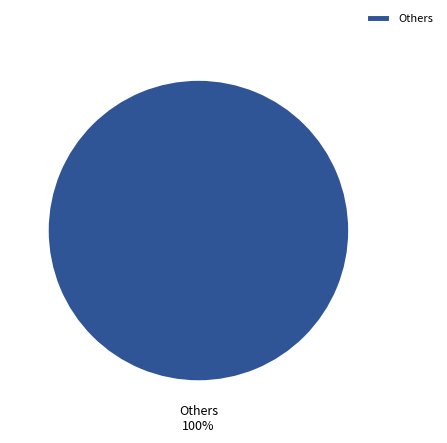

Rank the categories by value from lowest to highest.

Others